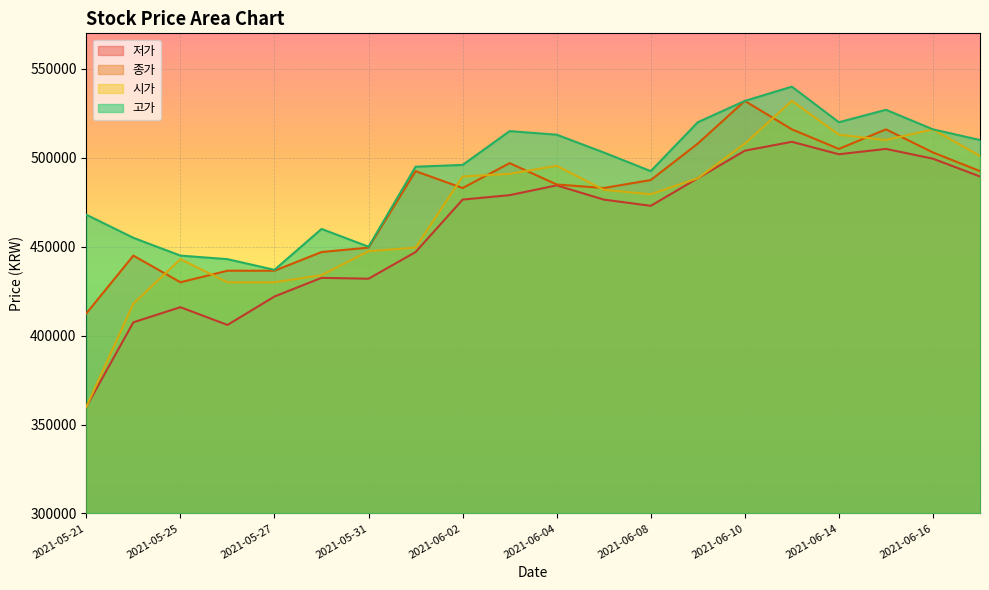

At which label does 저가 first exceed 476500?

2021-06-03